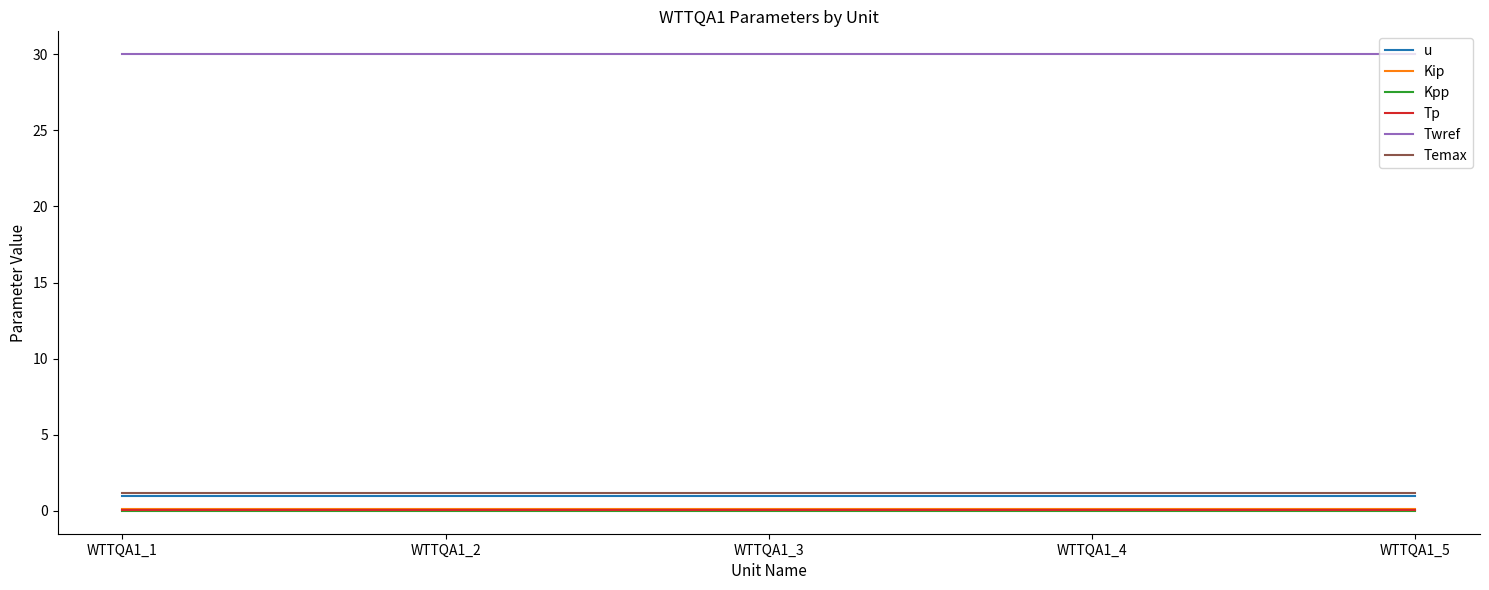

True or false: Twref and Kip cross at least once.

False